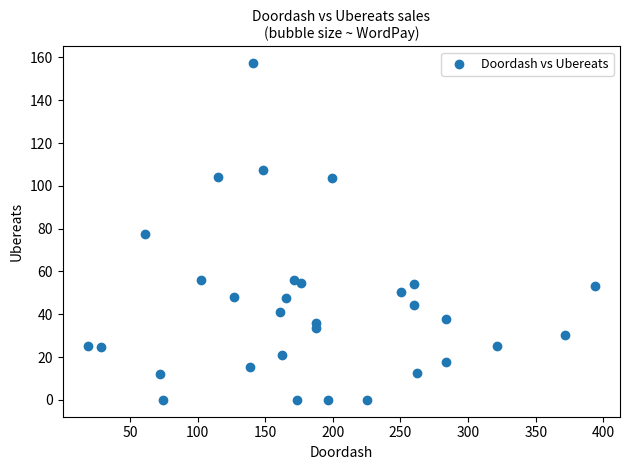

What is the range of Y values (max minus min)?

157.3